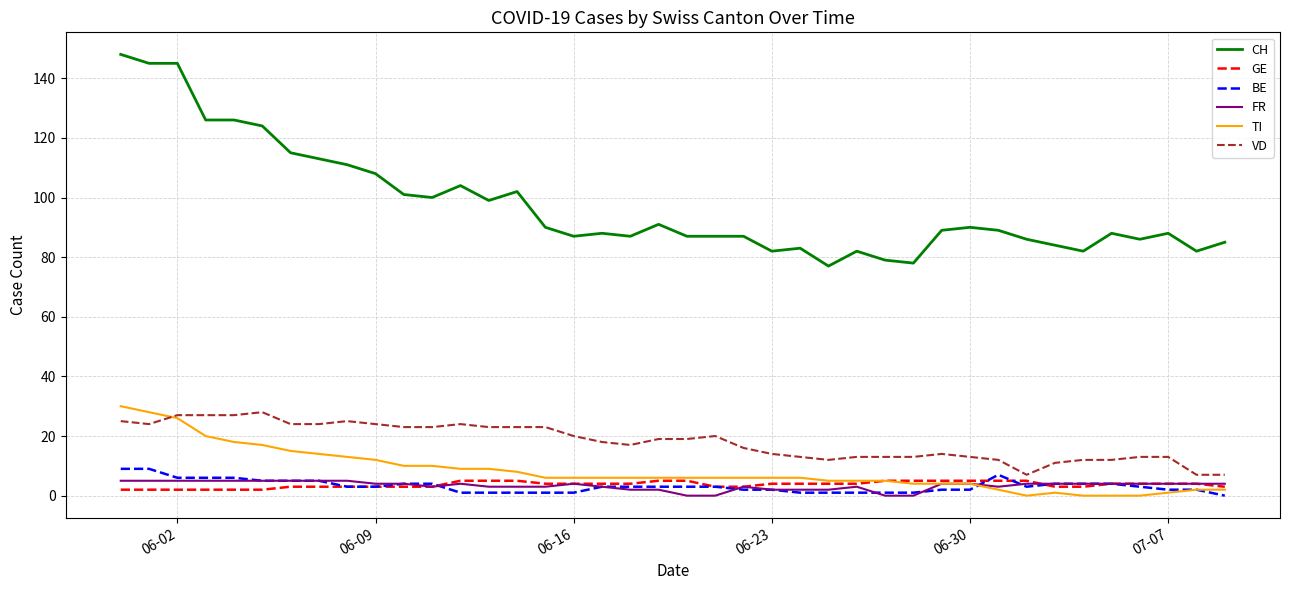

What are all the series names shown in the legend?

CH, GE, BE, FR, TI, VD